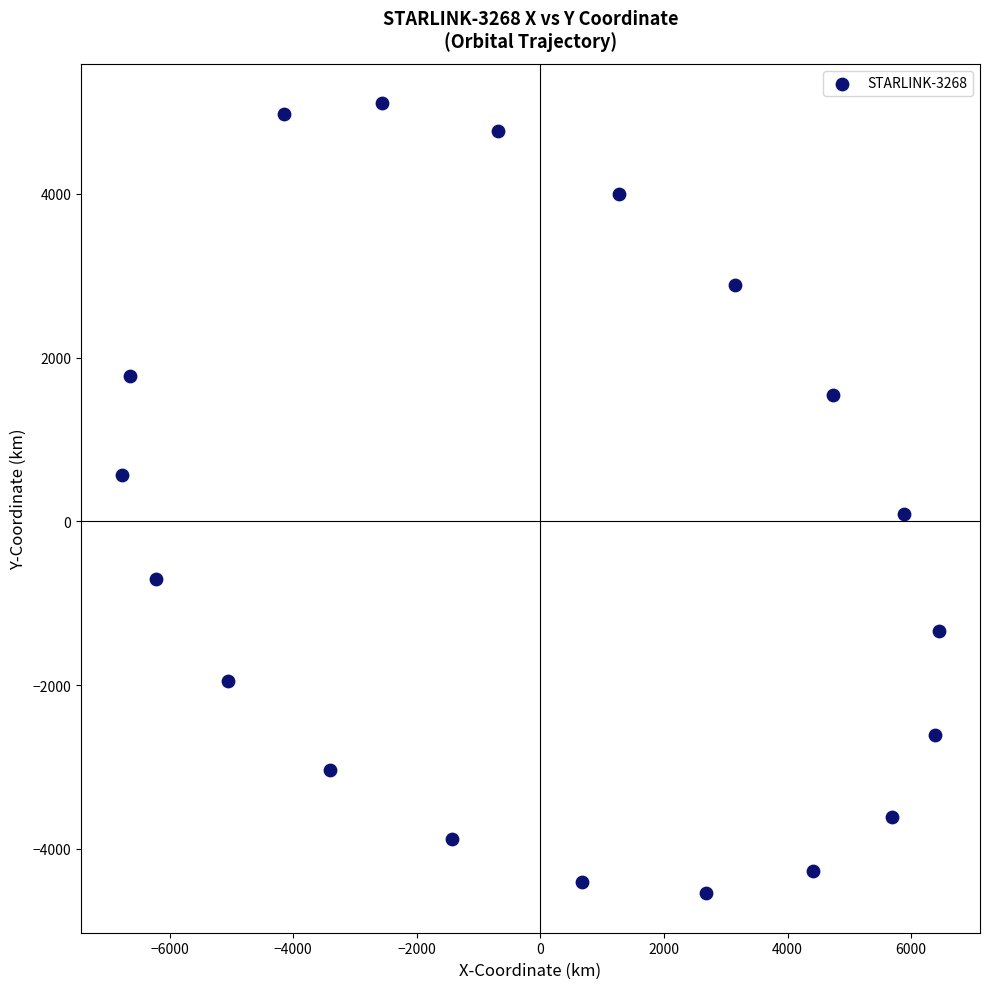

What is the range of X values (max minus min)?

13225.7